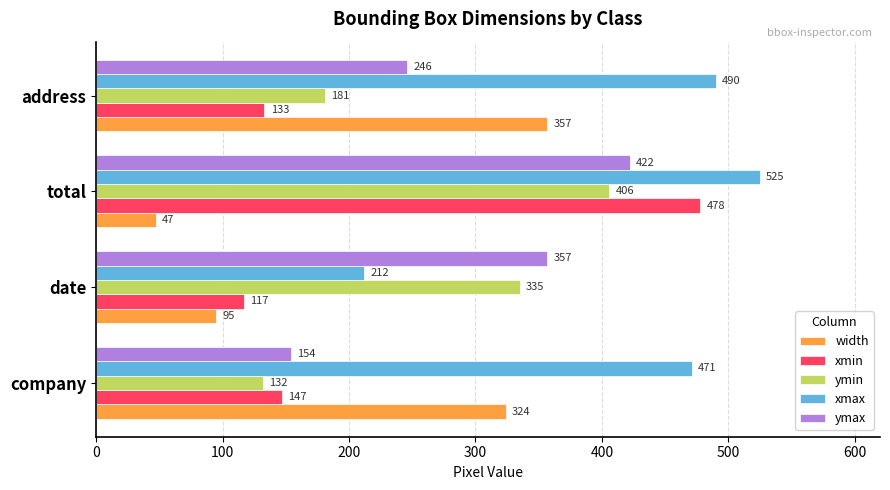

Which category has the lowest value in the width series?

total